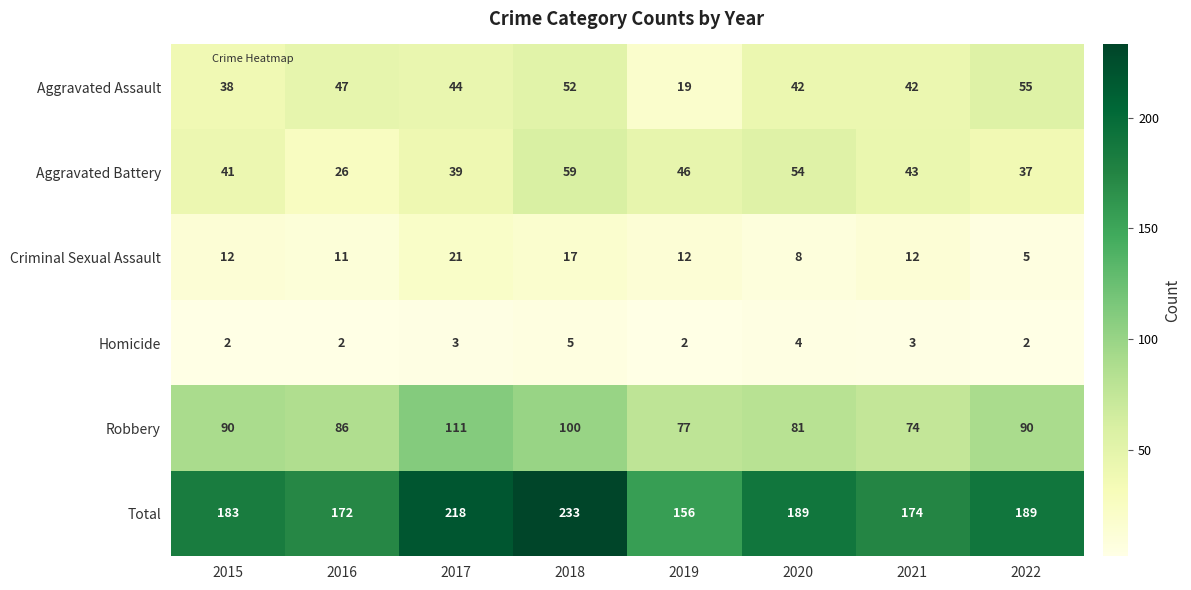

At which category is the sum across all series the highest?

2018